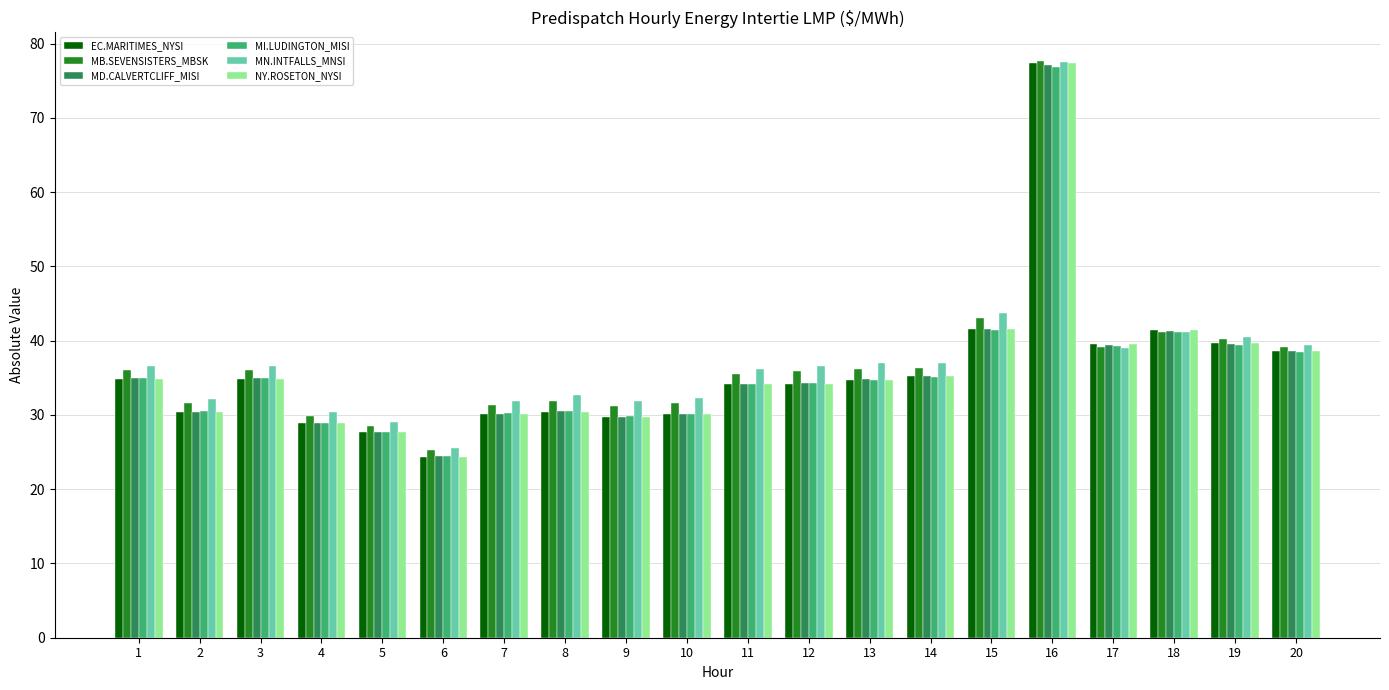

Where is MB.SEVENSISTERS_MBSK nearest to the value 51?

15